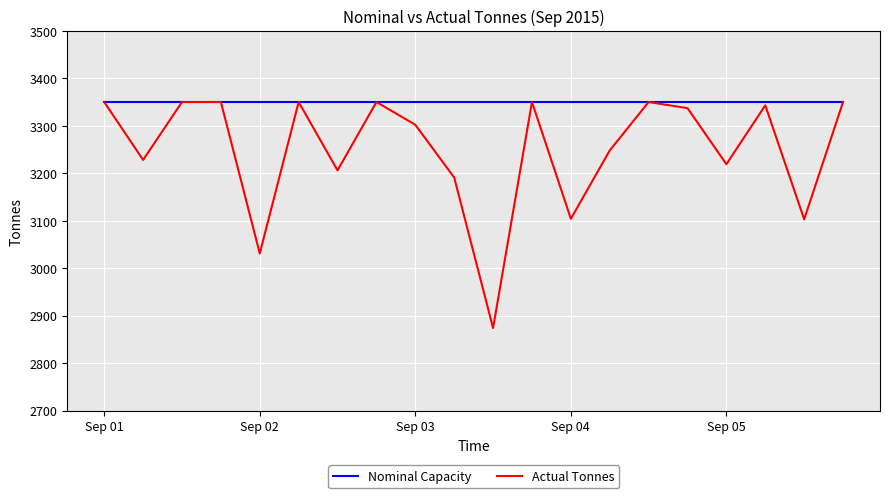

Rank the series by their average value, from highest to lowest.

Nominal Capacity, Actual Tonnes